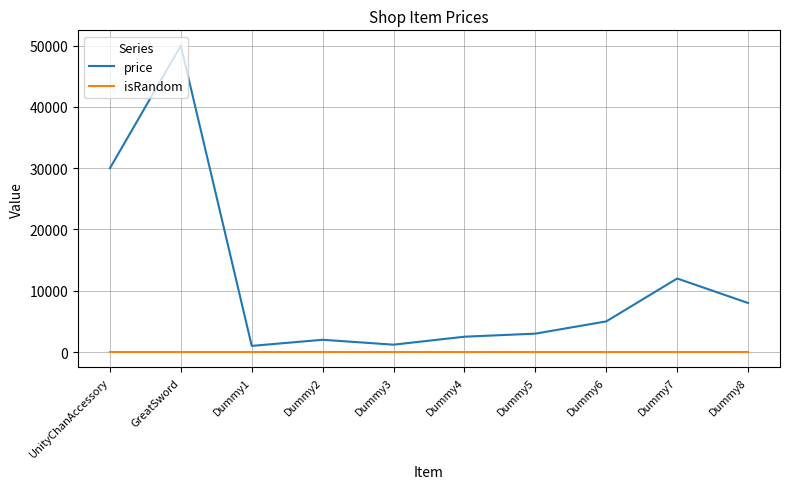

Where is the first local minimum for price?

Dummy1